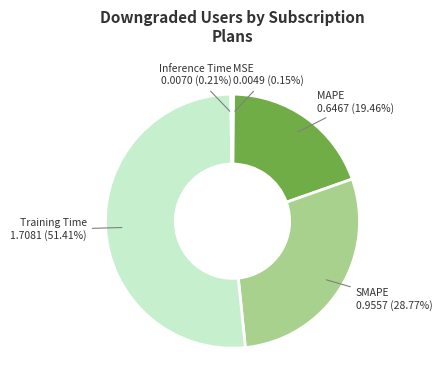

Which category has the biggest portion of the pie?

Training Time